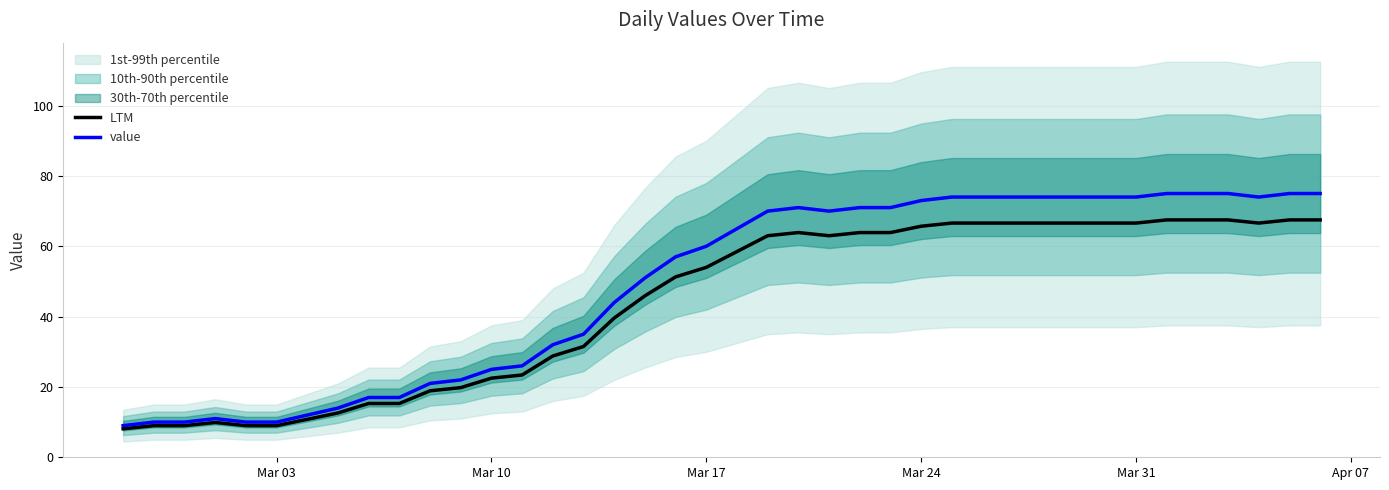

What is the maximum value for value?

75.0